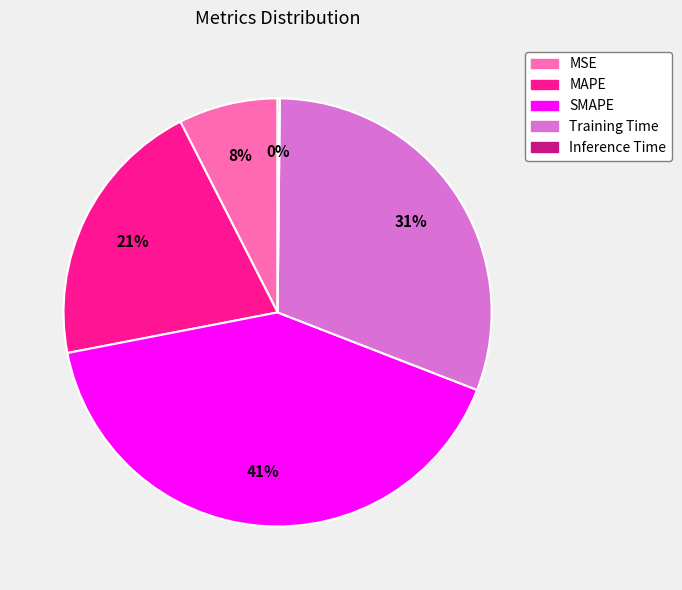

To the nearest percent, what is the difference between the largest and smallest slice percentages?

41%